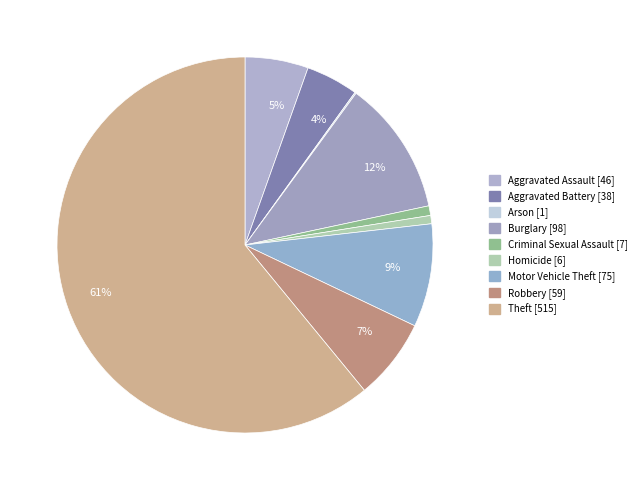

Rank the categories by value from highest to lowest.

Theft, Burglary, Motor Vehicle Theft, Robbery, Aggravated Assault, Aggravated Battery, Criminal Sexual Assault, Homicide, Arson